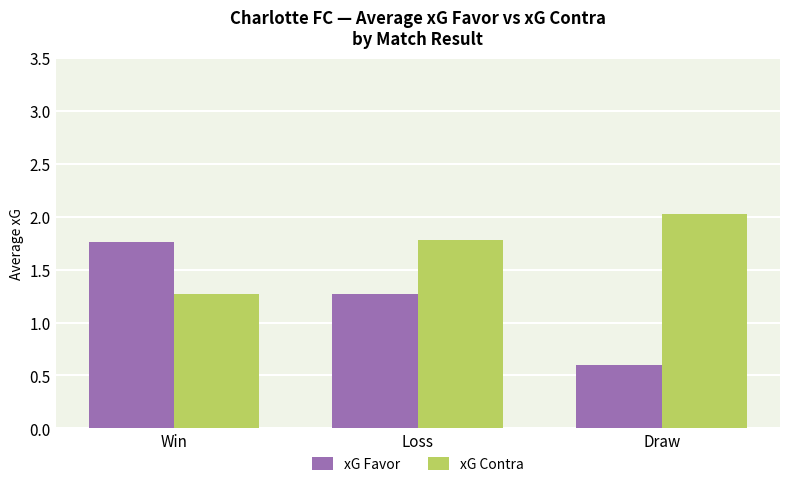

Rank the series by their average value, from lowest to highest.

xG Favor, xG Contra